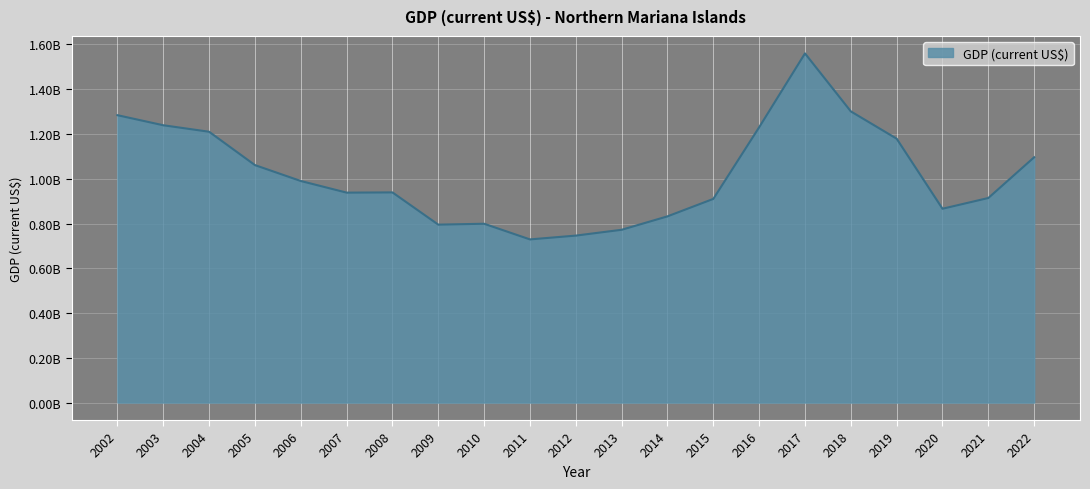

The value at 2018 is 2240932599. True or false?

False